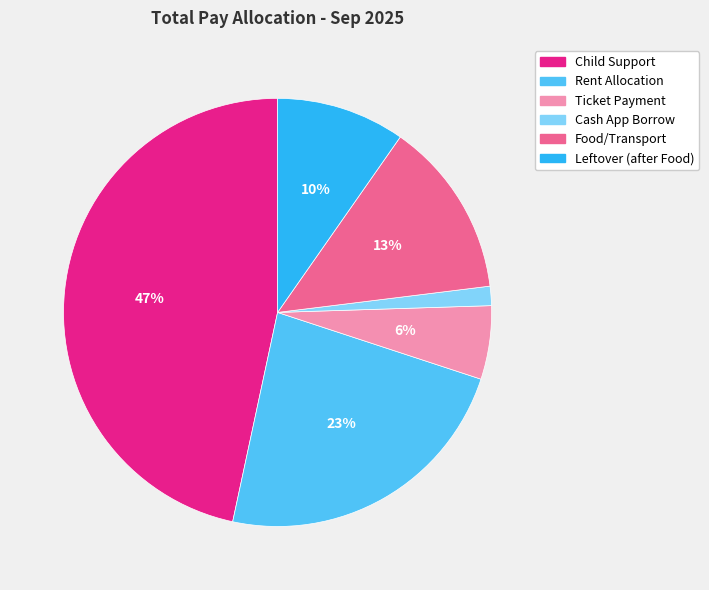

Is it true that Cash App Borrow is 1% of the pie?

True